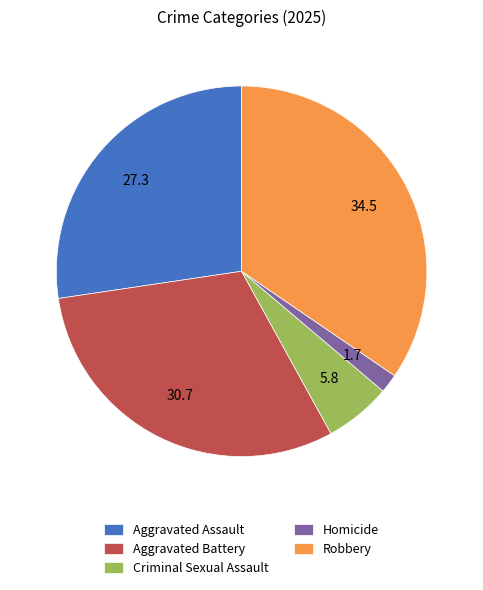

True or false: Homicide accounts for 2% of the total.

True